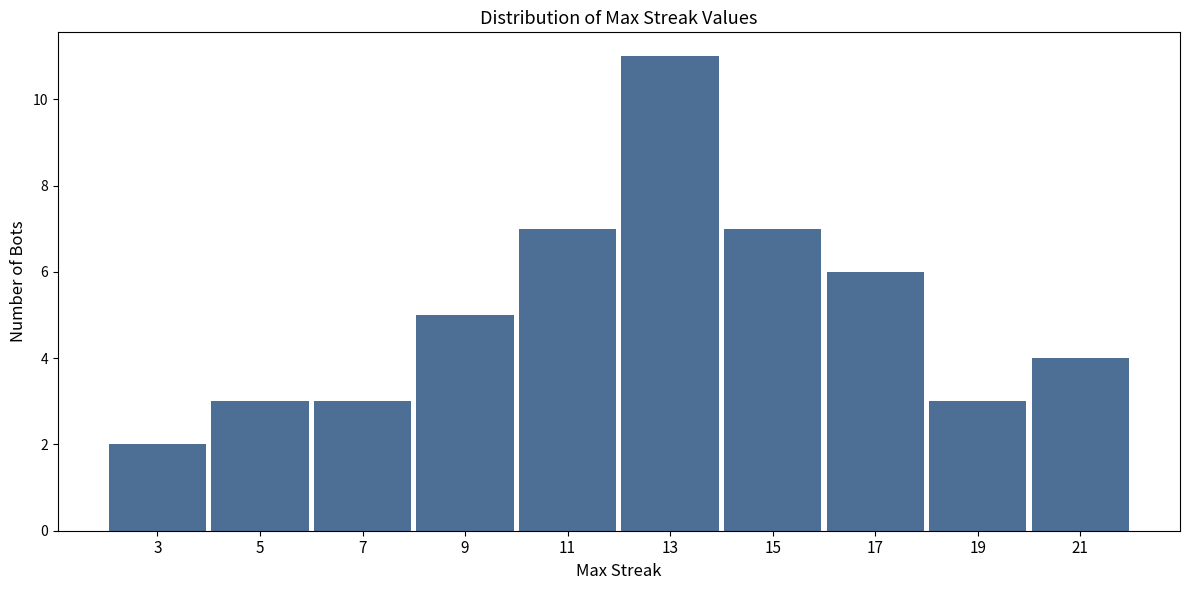

Over which range of the x-axis is the bar tallest?

12 to 14